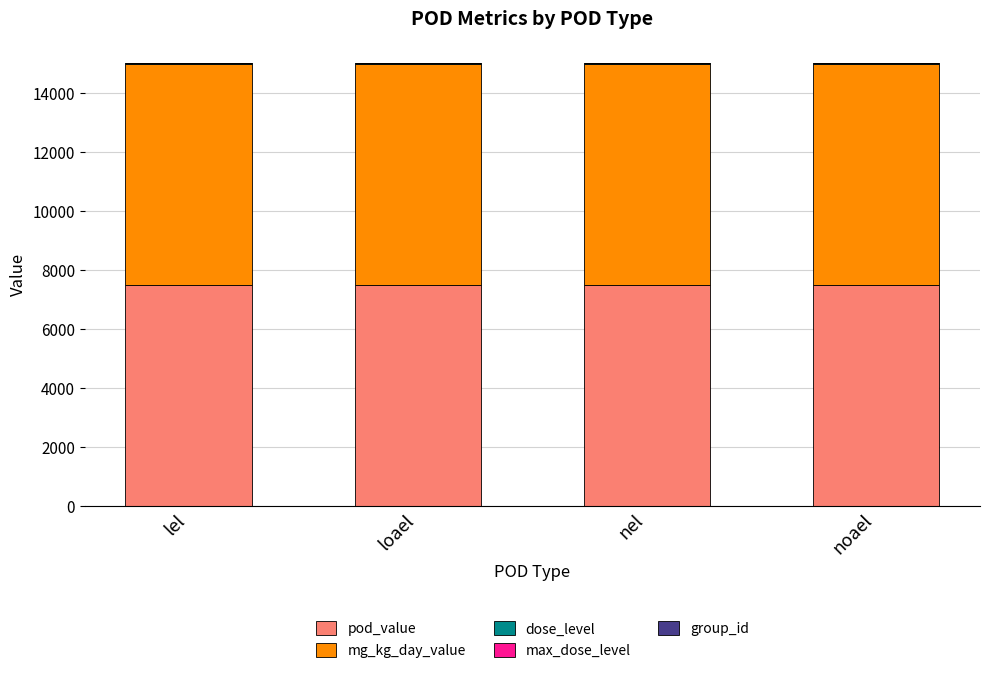

Is it true that pod_value equals 2669 at noael?

False